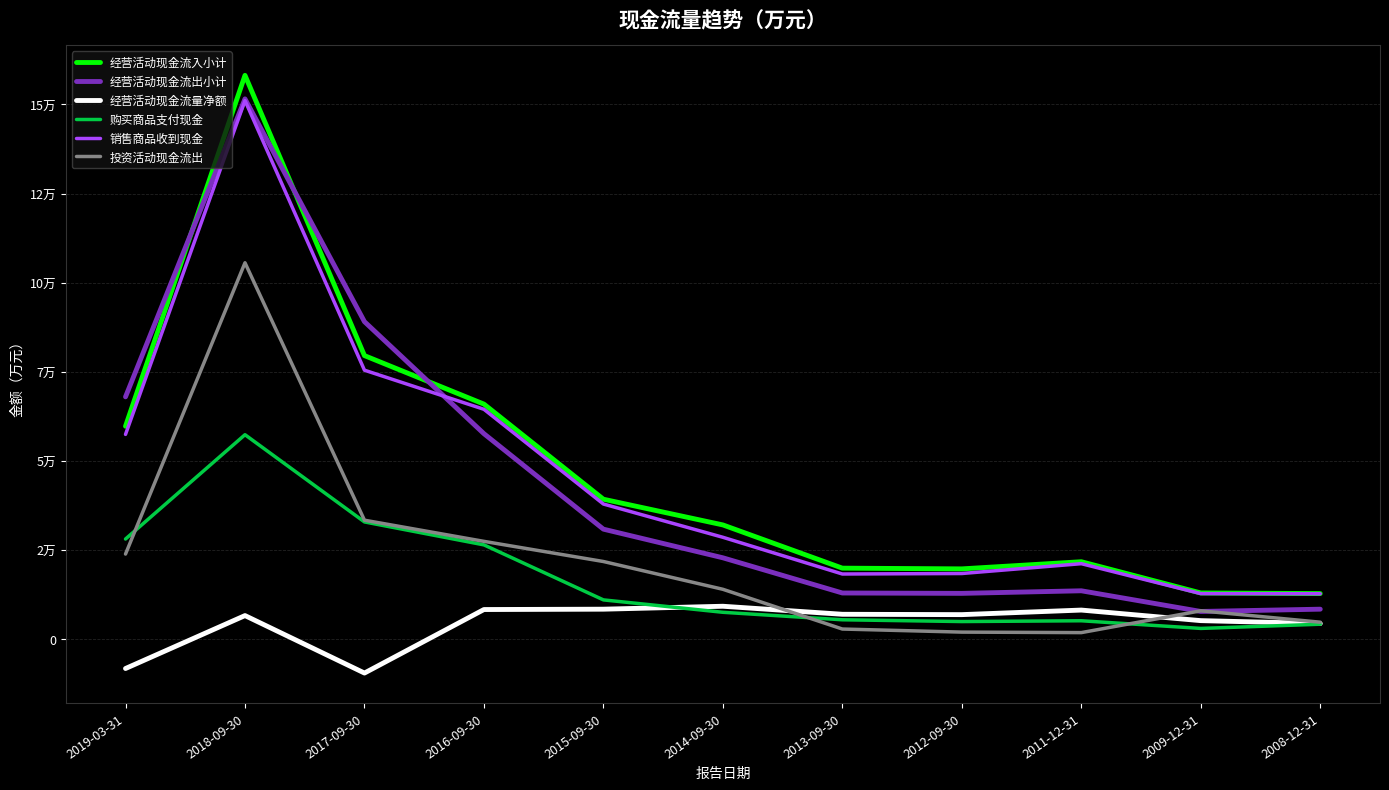

What is the value of the 销售商品收到现金 point at the 9th from the left?

21165